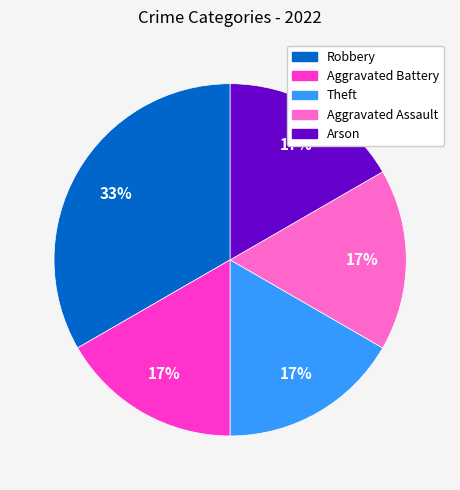

How many slices are in this pie chart?

5